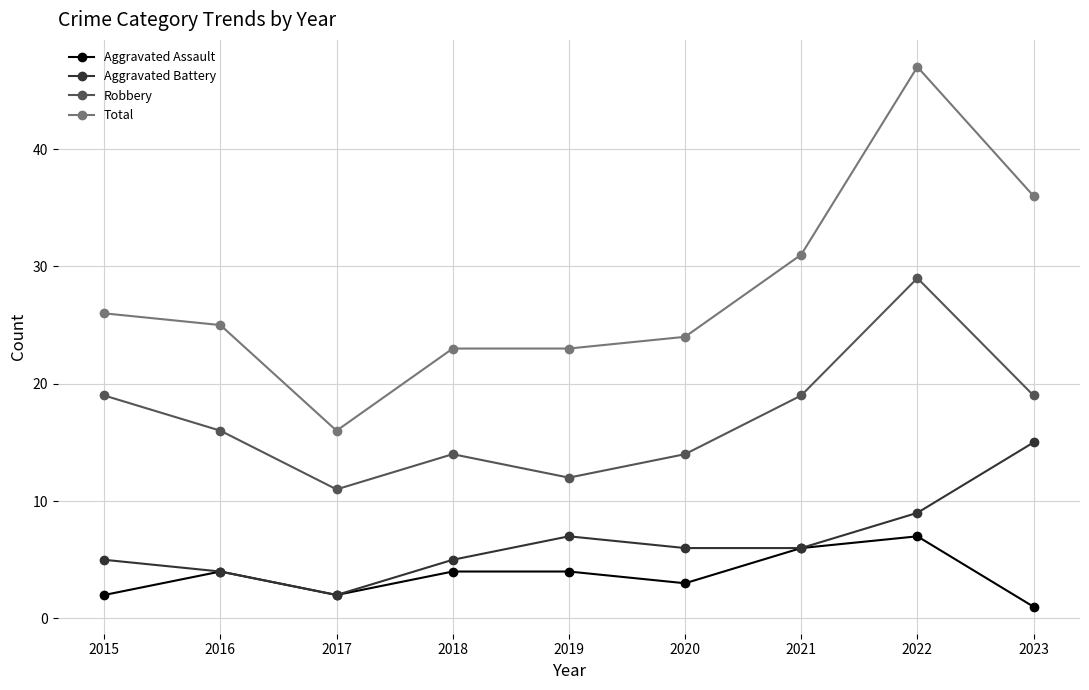

True or false: Robbery has more than 1 interior local peaks.

True